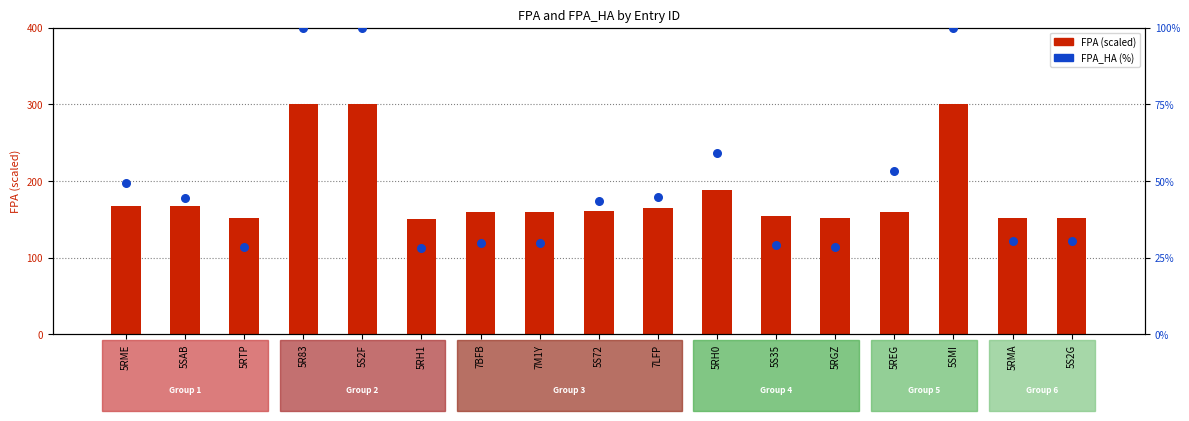

What is the total value across all series at 5SMI?

400.0